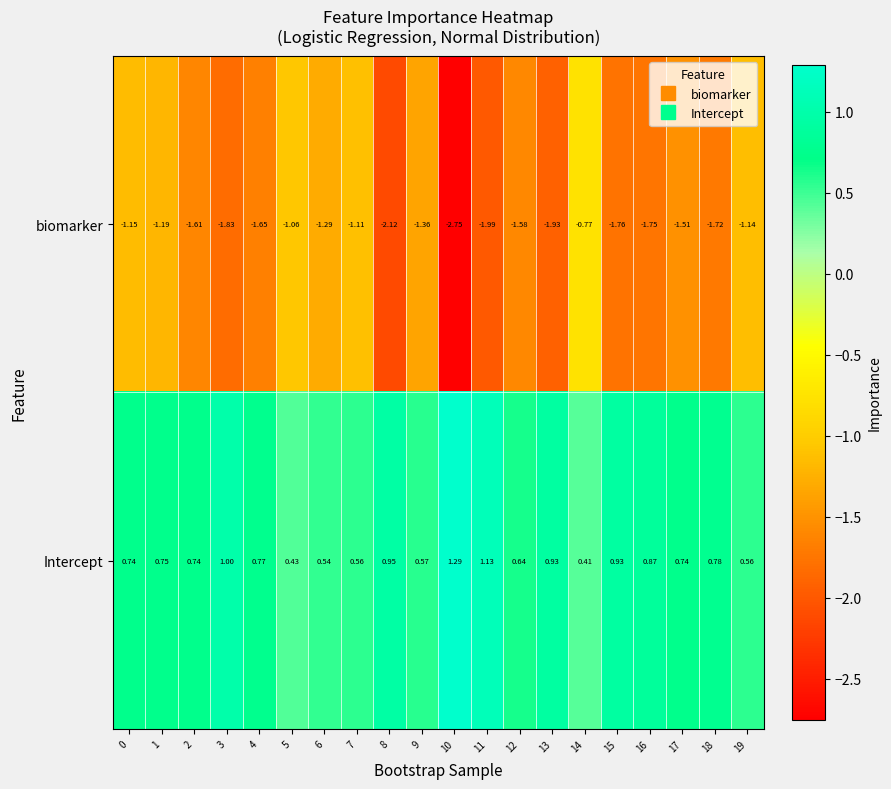

Rank the series by their maximum value, from lowest to highest.

biomarker, Intercept